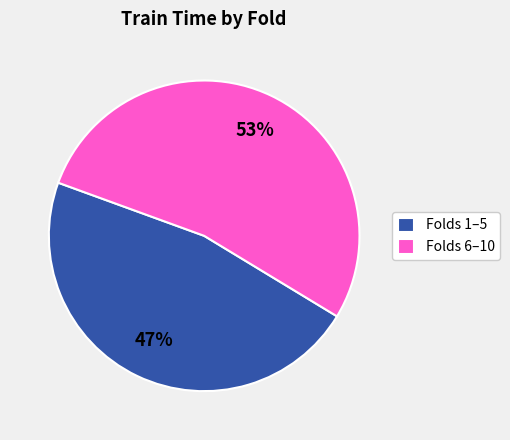

The Folds 6–10 slice represents 40% of the pie. True or false?

False